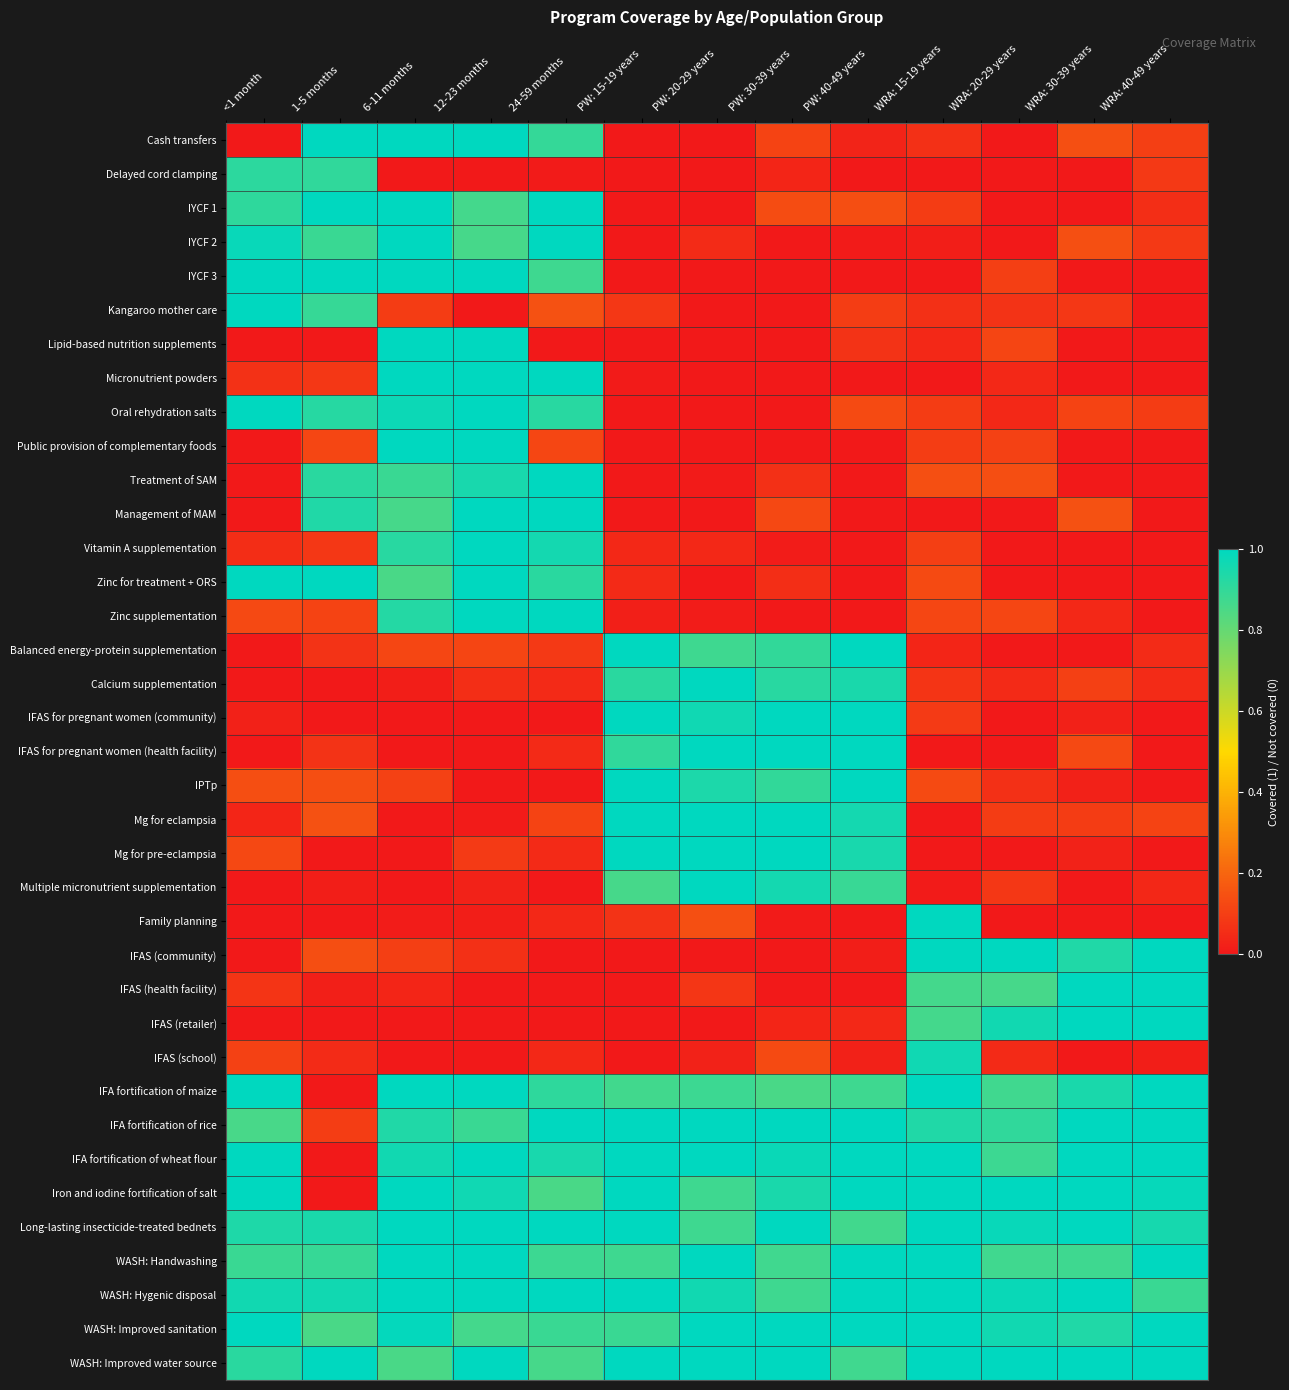

At how many categories does at least one series exceed 0?

13